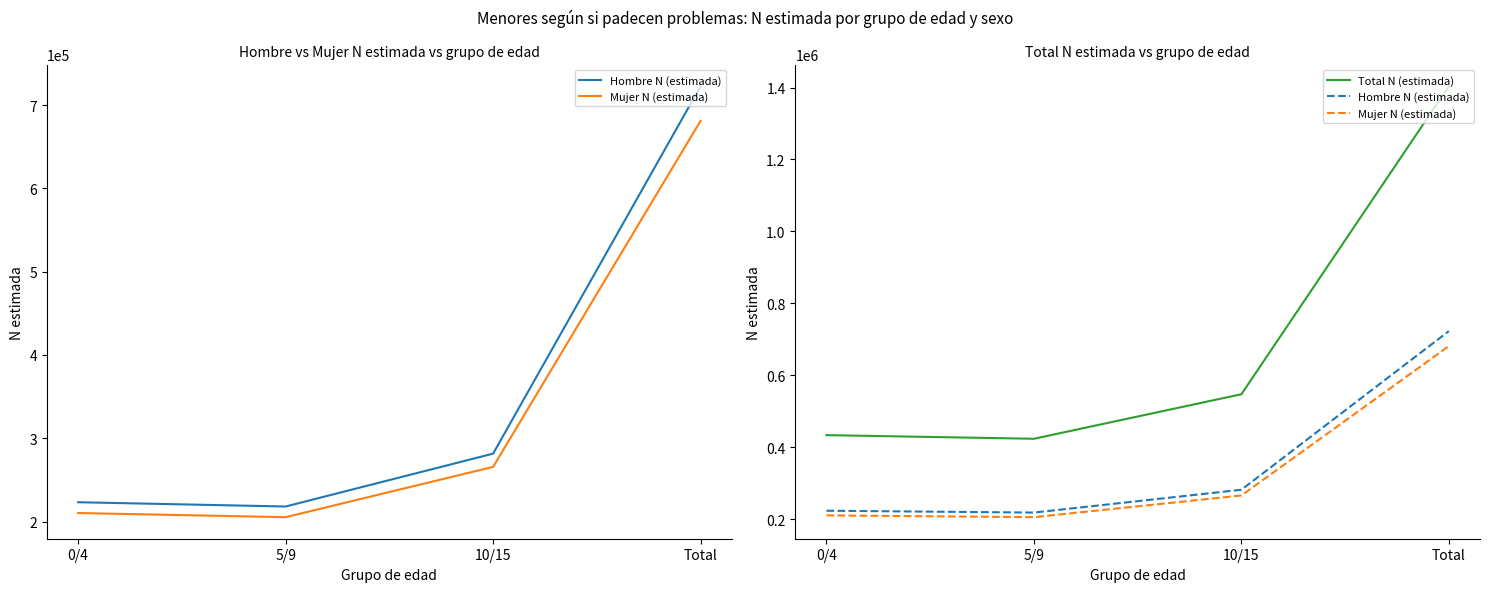

How many values in the Mujer N (estimada) series are below 265603?

2